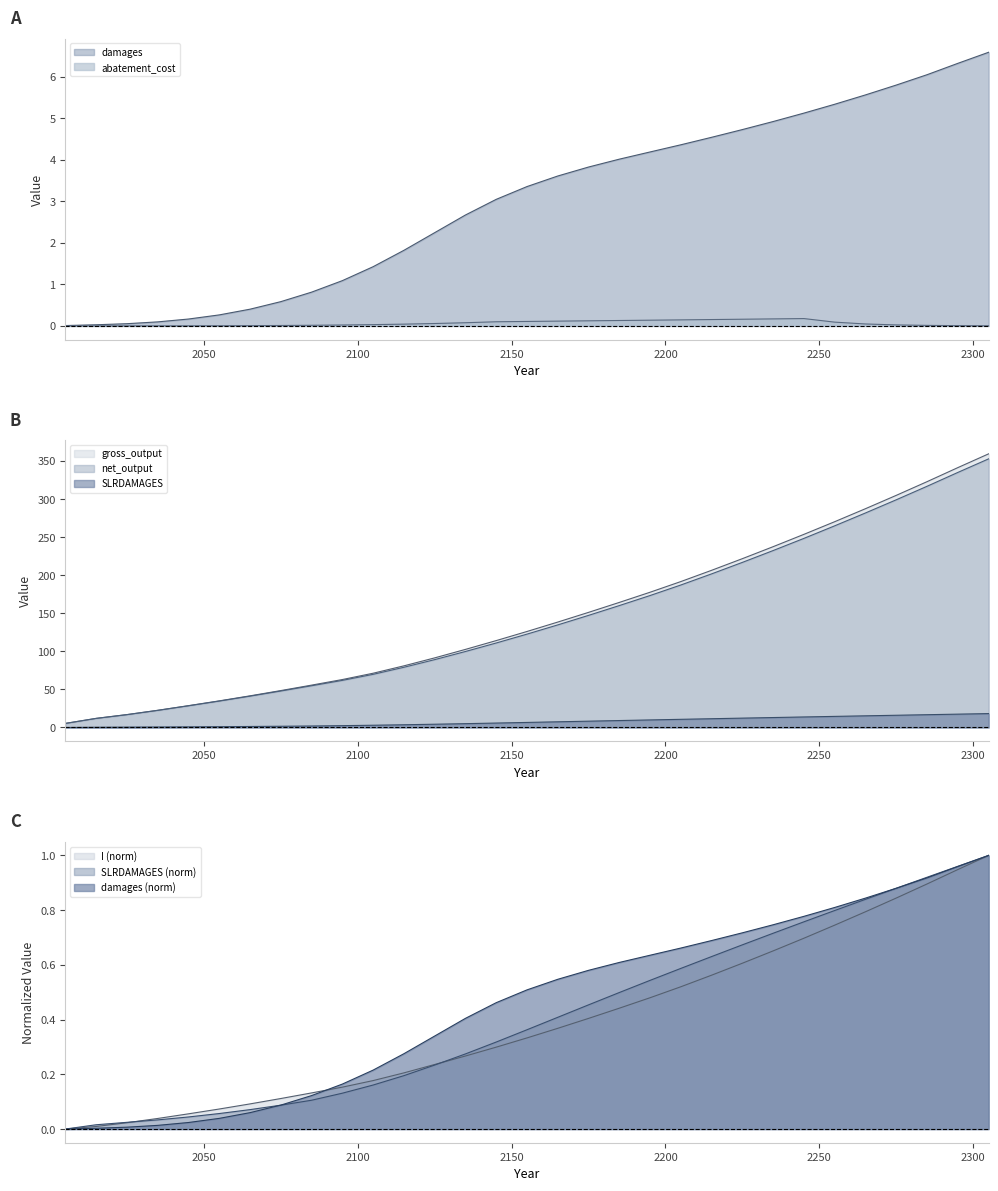

At which label is gross_output closest to 182?

2195